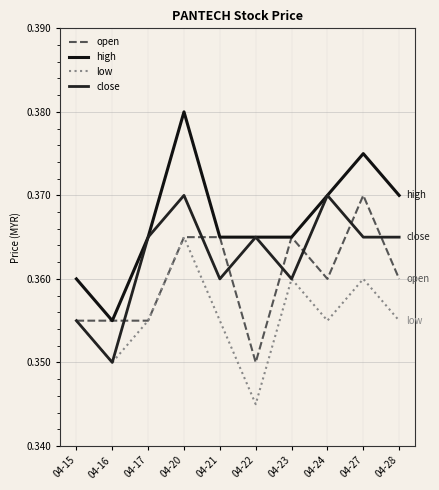

How many lines are shown in the chart?

4